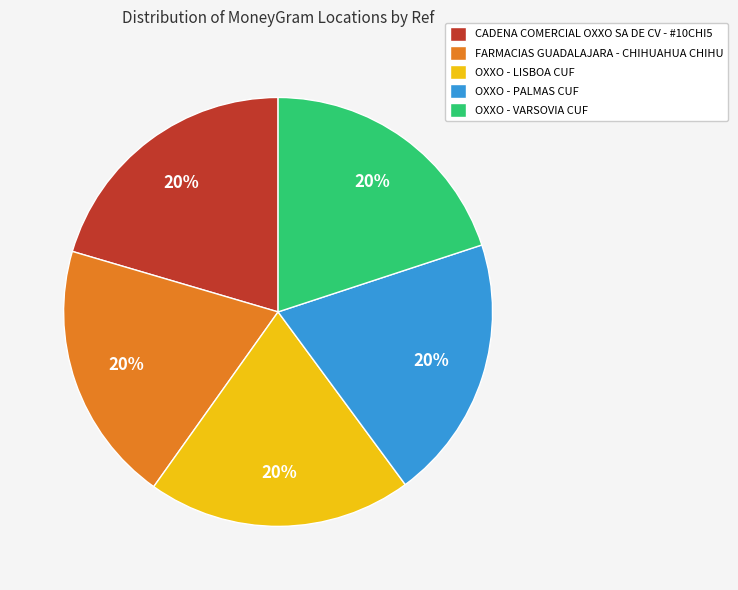

True or false: FARMACIAS GUADALAJARA - CHIHUAHUA CHIHU accounts for 20% of the total.

True